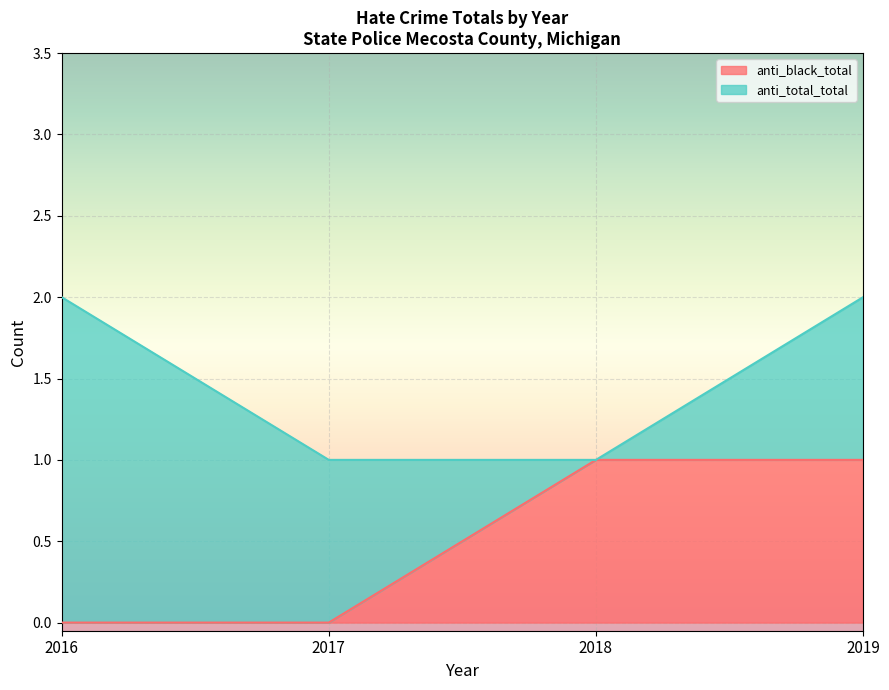

Reading left to right, extract all data points from this chart.

2016=0	2017=0	2018=1	2019=1